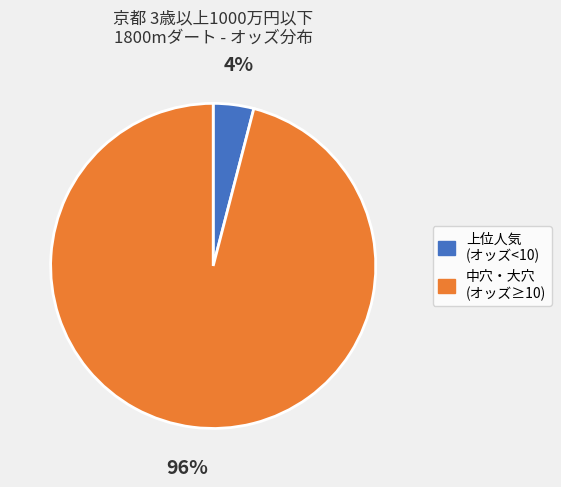

Is there a majority slice in this chart?

Yes